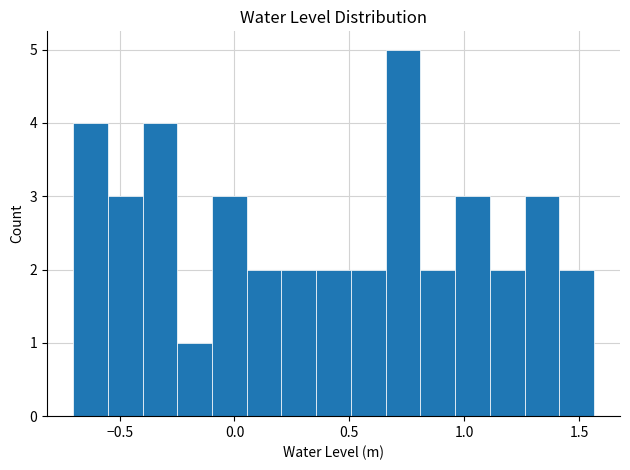

Around what value on the x-axis is the tallest bar? Give the approximate position of its centre, as read against the axis.

0.75